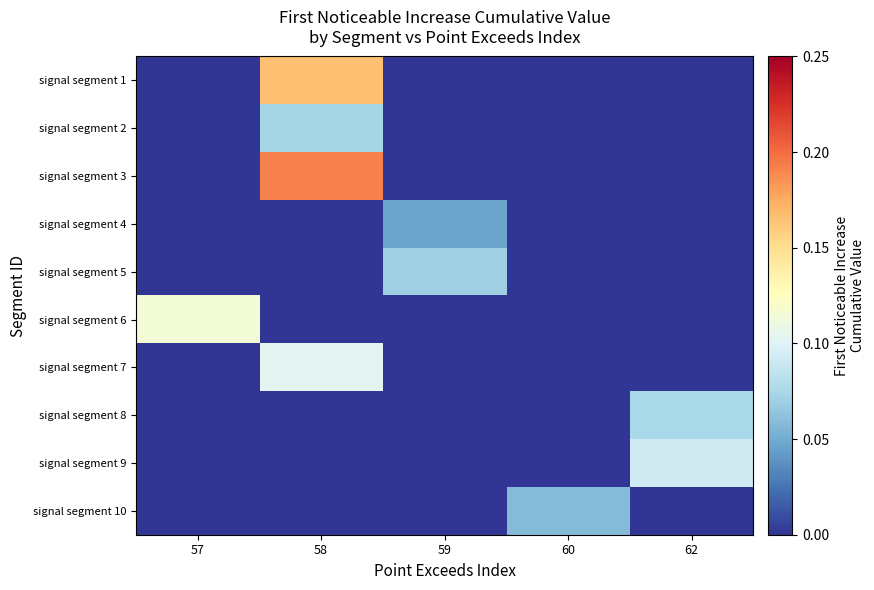

Which series changed the most between 57 and 58?

signal segment 3